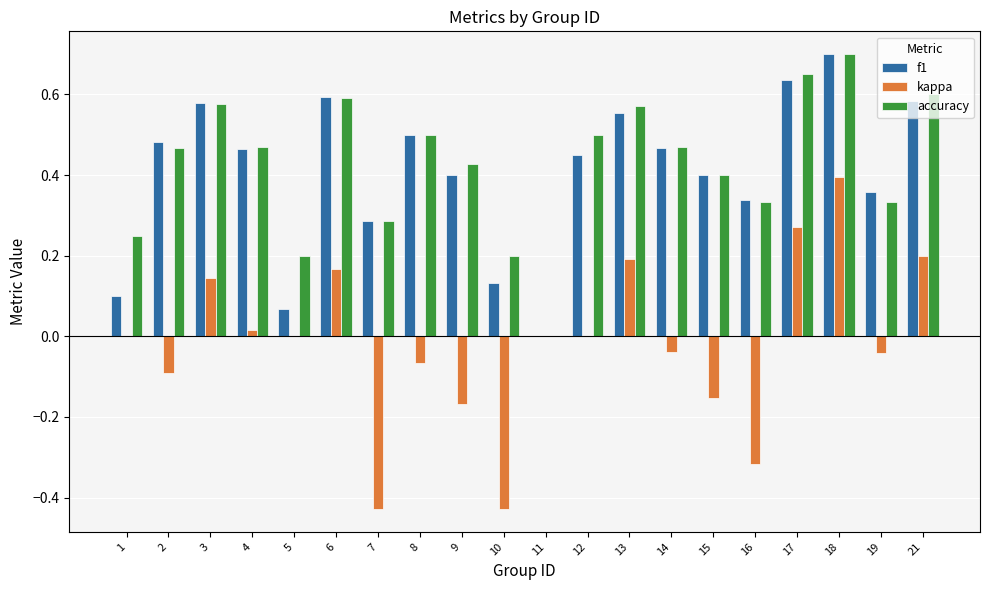

The value of kappa at 3 is 0.2. True or false?

False